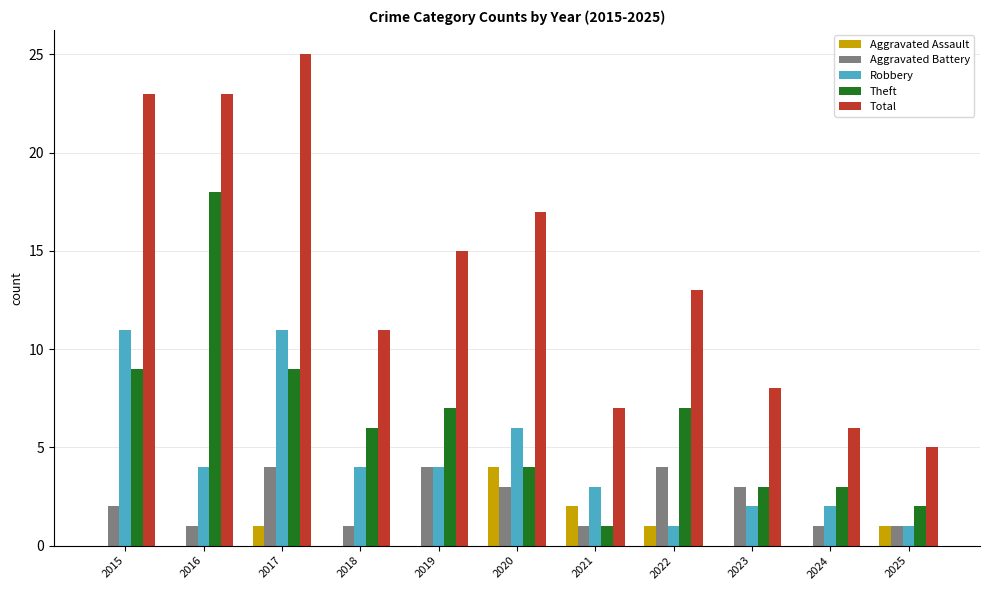

Reading left to right, transcribe all the data shown in this chart.

Aggravated Assault: 0	0	1	0	0	4	2	1	0	0	1
Aggravated Battery: 2	1	4	1	4	3	1	4	3	1	1
Robbery: 11	4	11	4	4	6	3	1	2	2	1
Theft: 9	18	9	6	7	4	1	7	3	3	2
Total: 23	23	25	11	15	17	7	13	8	6	5